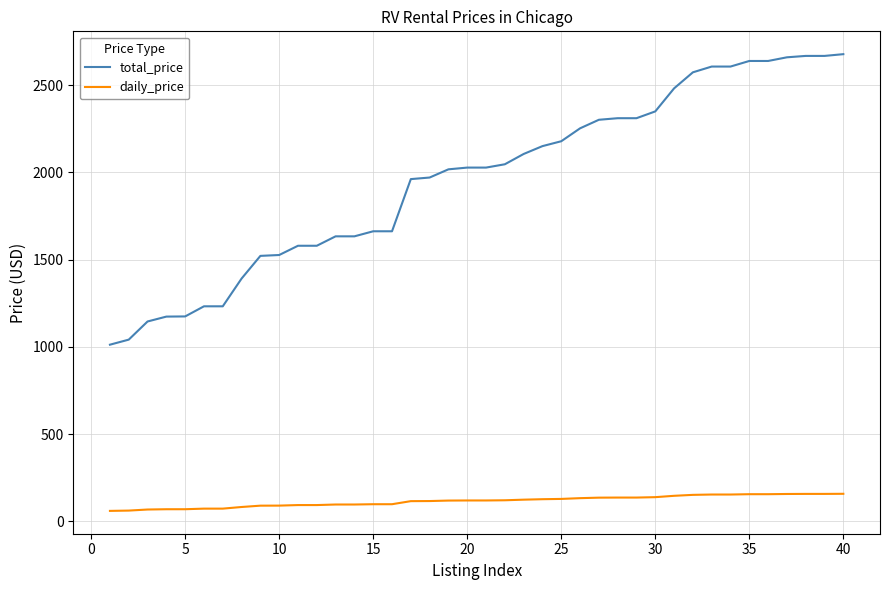

How many distinct data groups are displayed?

2